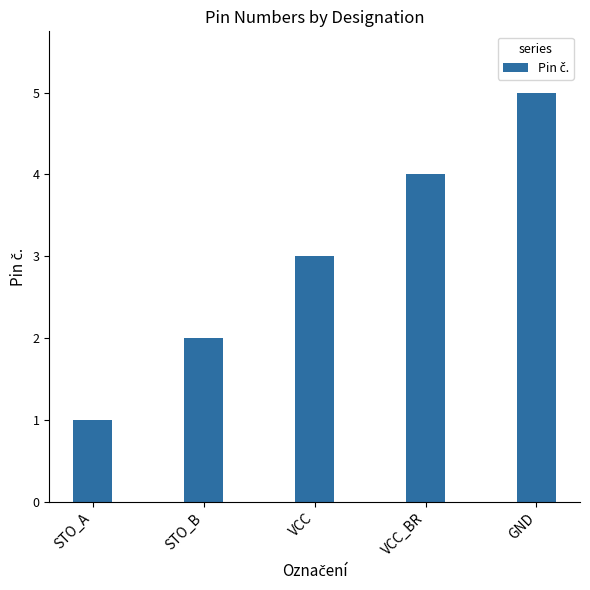

Between VCC and GND, which is larger?

GND